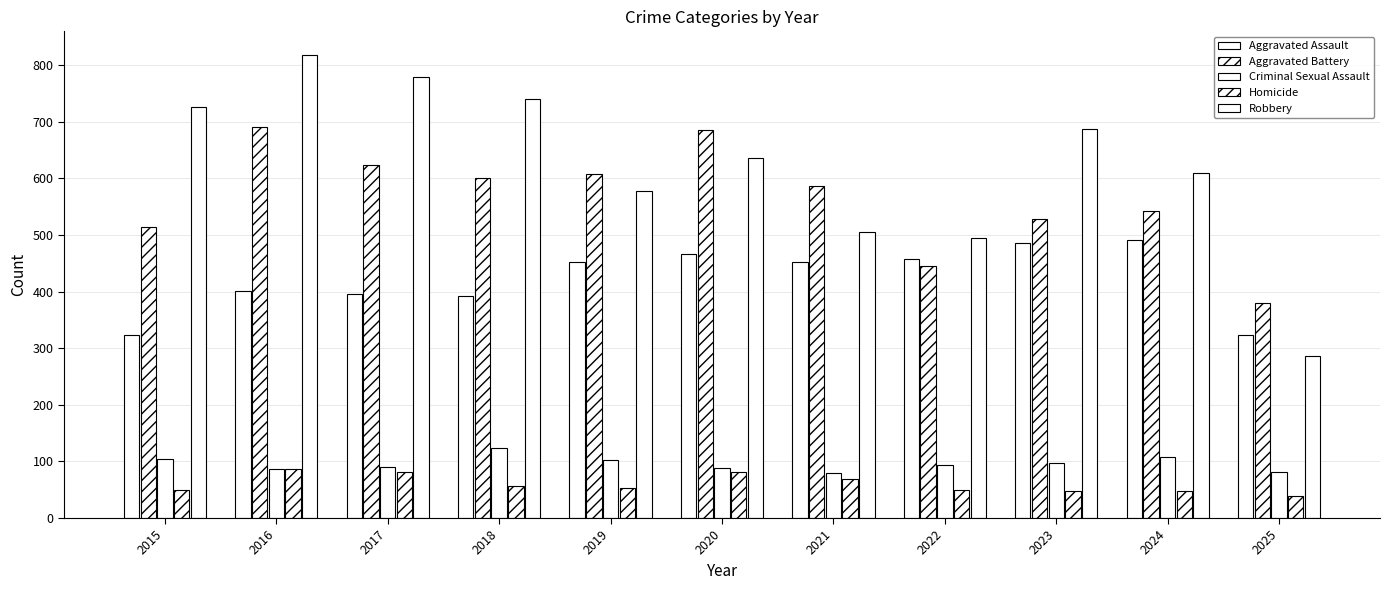

How many distinct data groups are displayed?

5